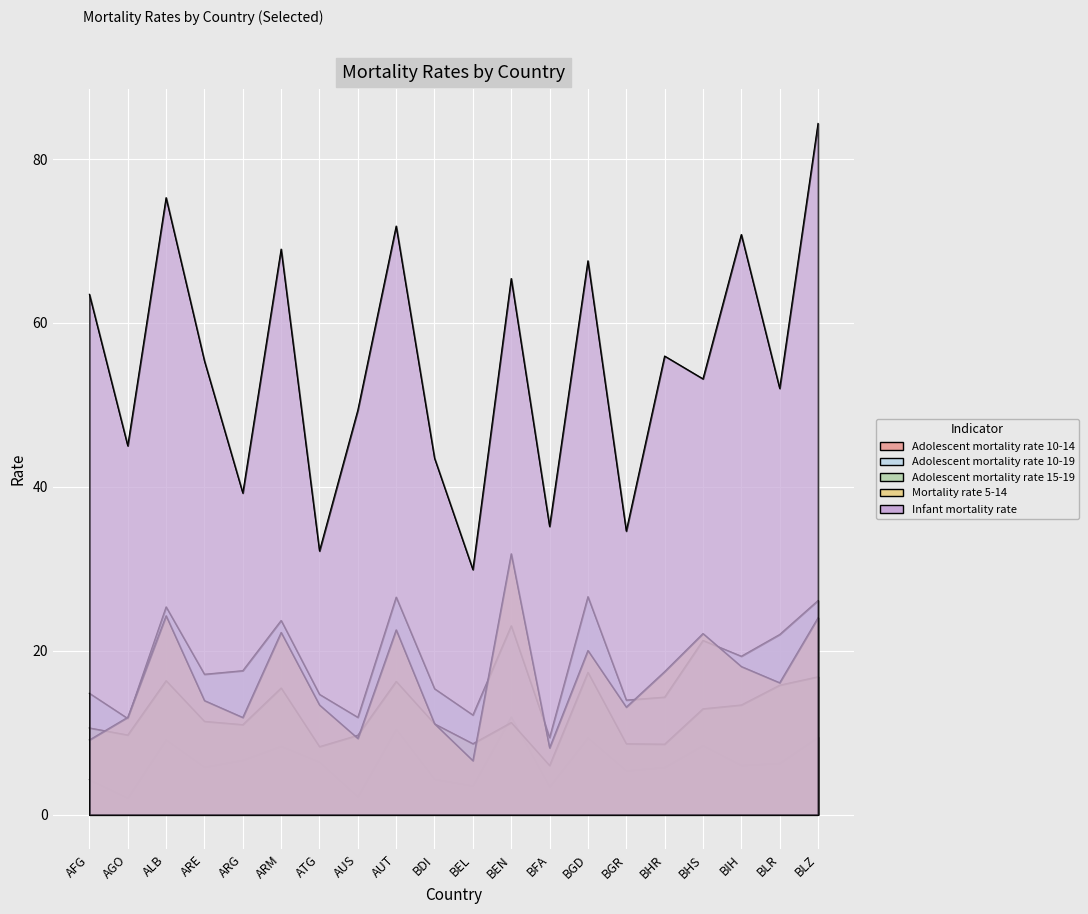

What are all the series names shown in the legend?

Adolescent mortality rate 10-14, Adolescent mortality rate 10-19, Adolescent mortality rate 15-19, Mortality rate 5-14, Infant mortality rate